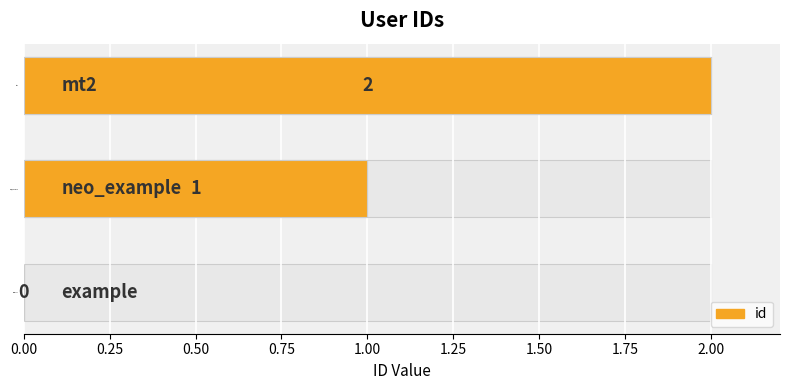

How many values are below 1?

1